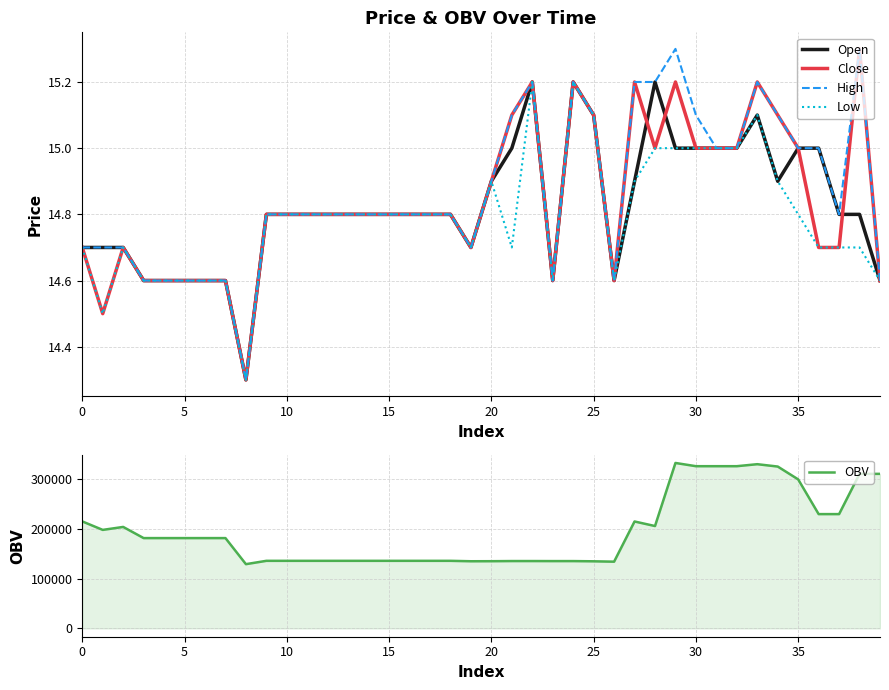

At which category is the sum across all series the highest?

29